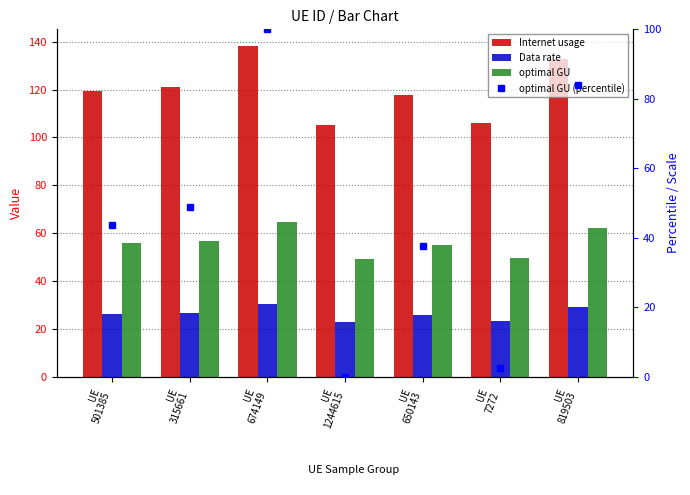

What is the sum of the optimal GU values at UE
501385 and UE
315661?

113.0